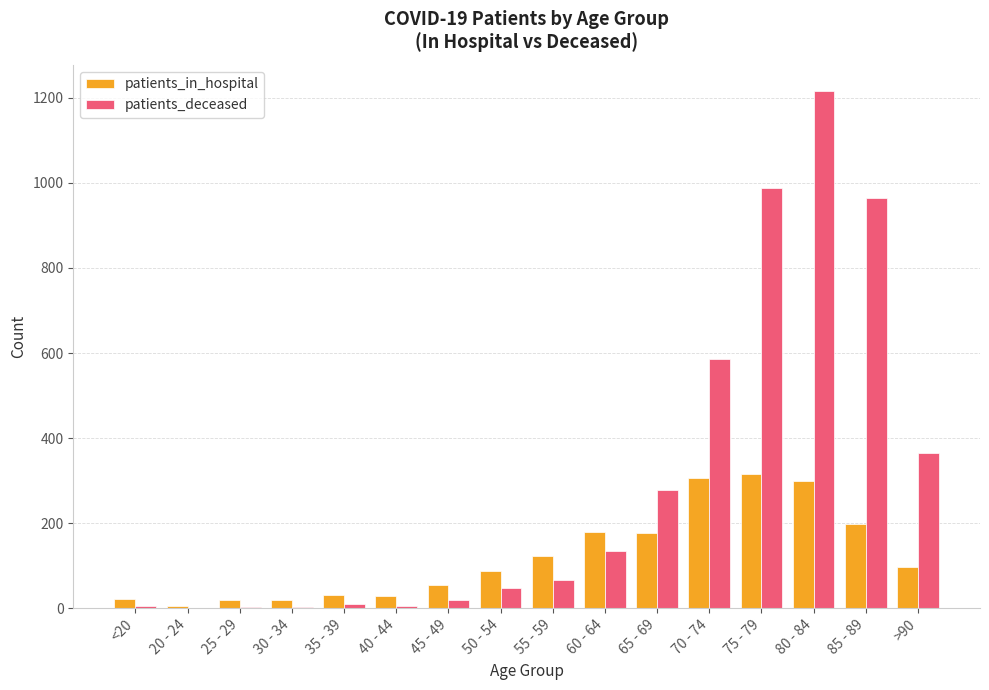

Is it true that patients_deceased equals 3 at 25 - 29?

True